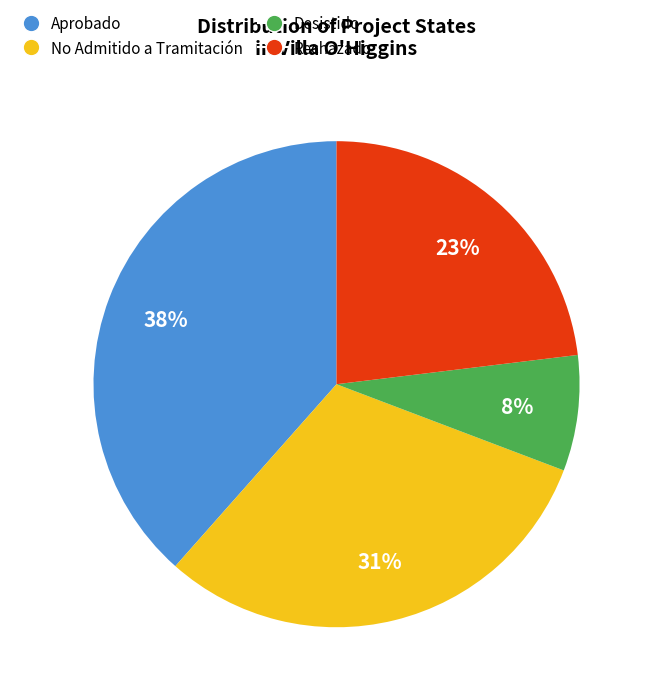

Which category has the biggest portion of the pie?

Aprobado